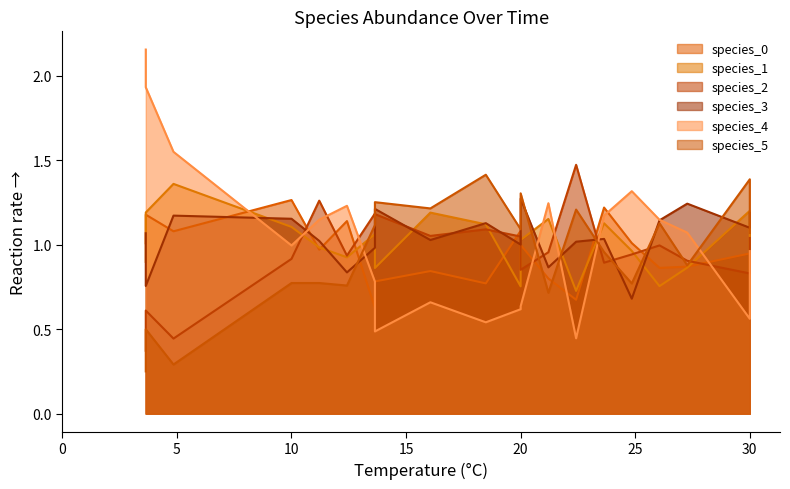

What is the difference between the second highest and minimum values in the species_0 series?

0.6